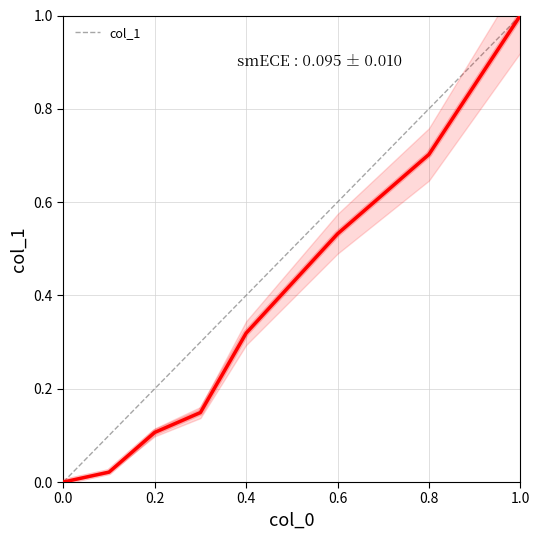

How many values exceed 0?

7